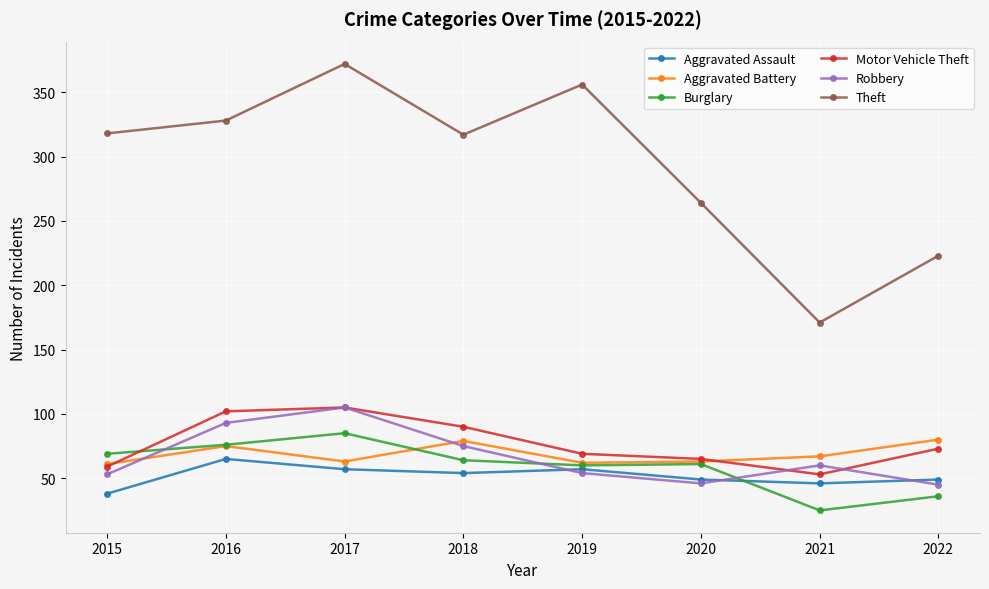

What is the maximum value for Theft?

372